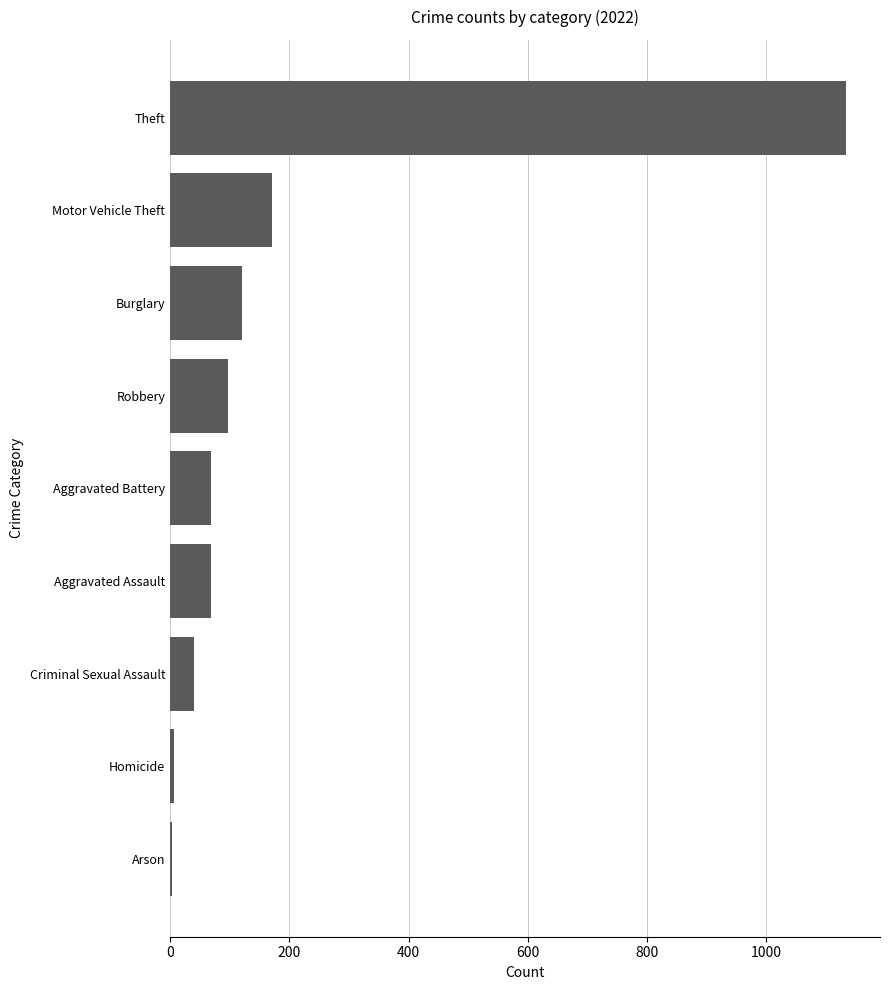

What is the sum of the values at Theft and Robbery?

1231